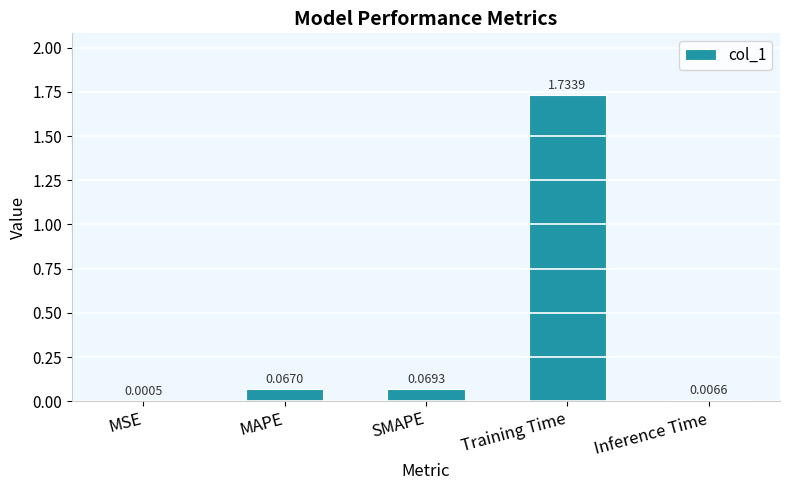

What is the sum of all values?

1.9